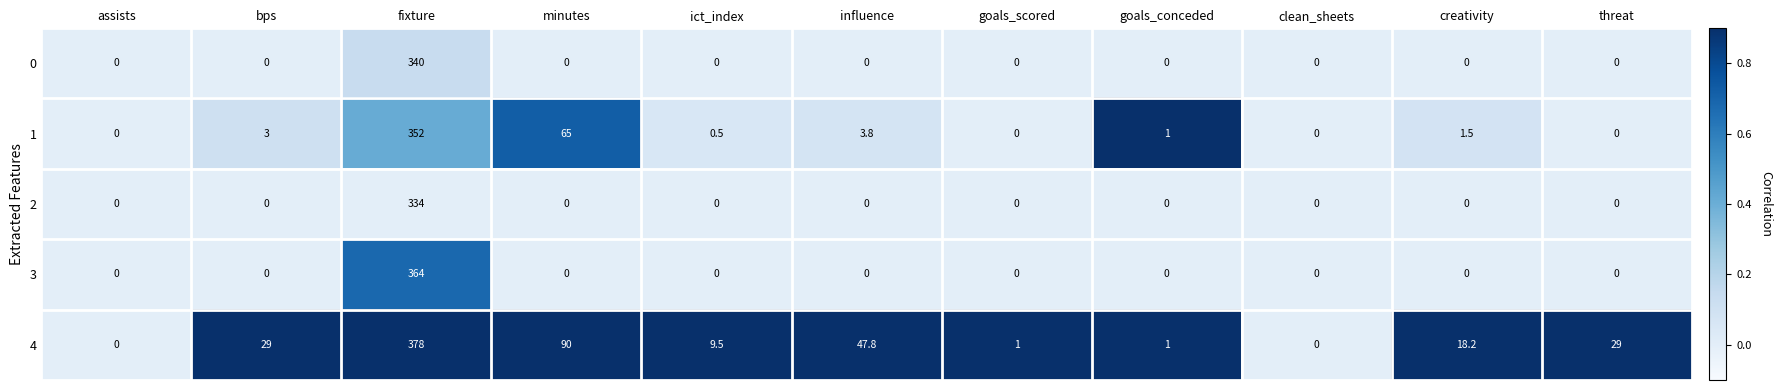

What is the spread (max minus min) of values at creativity?

18.2